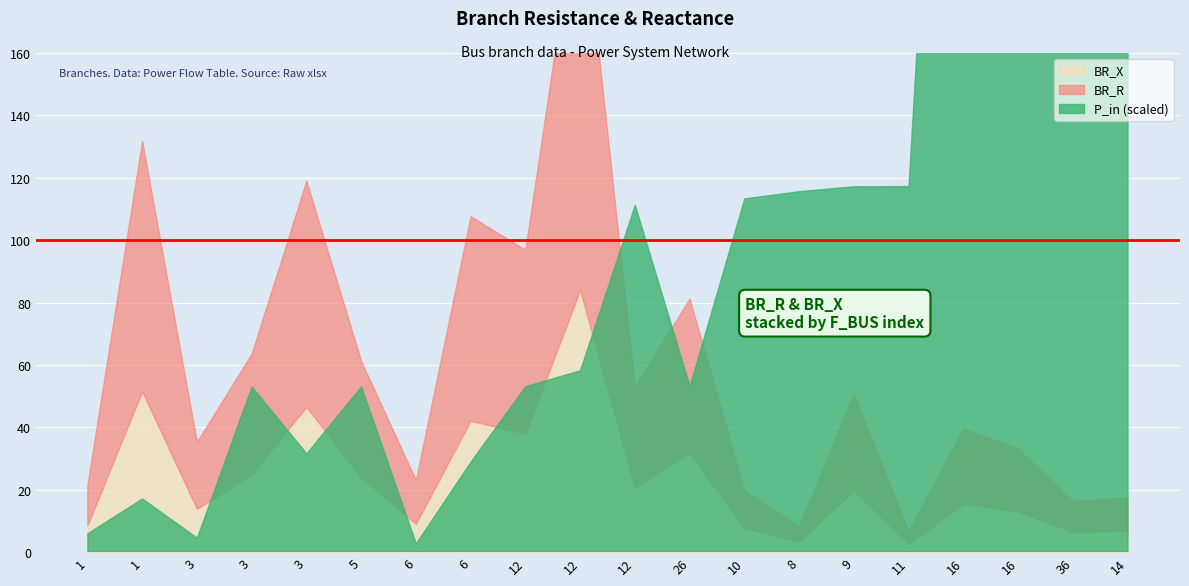

Count the number of data series in this chart.

3